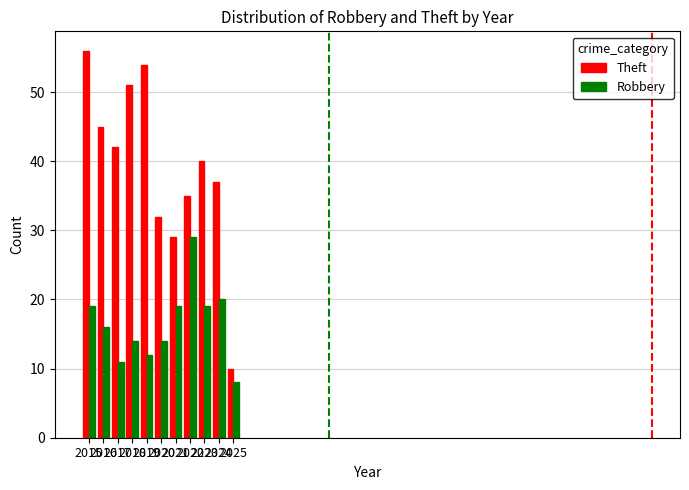

The value of Robbery at 2025 is 8. True or false?

True